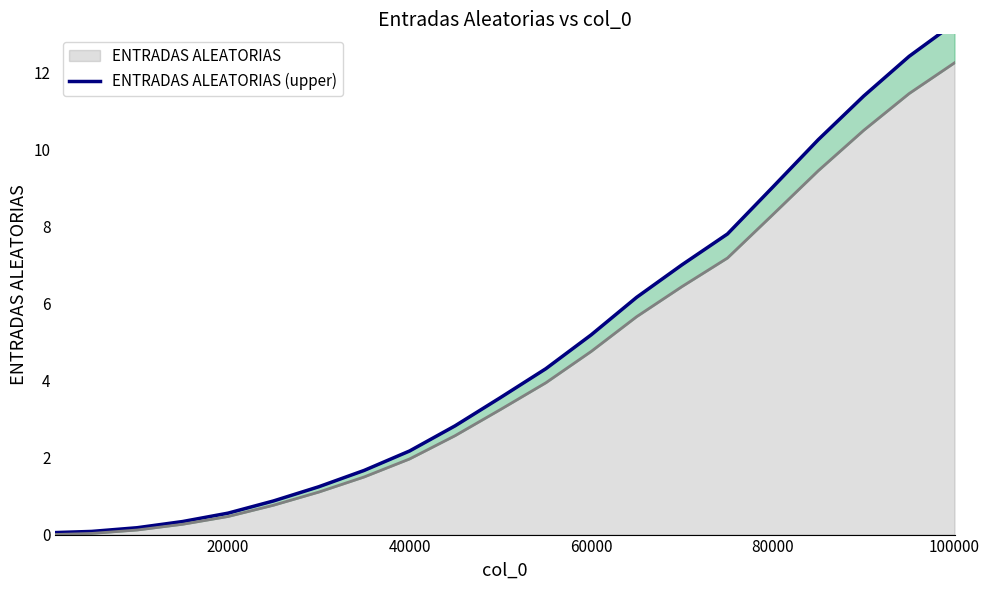

What is the highest value of the ENTRADAS ALEATORIAS series?

12.3